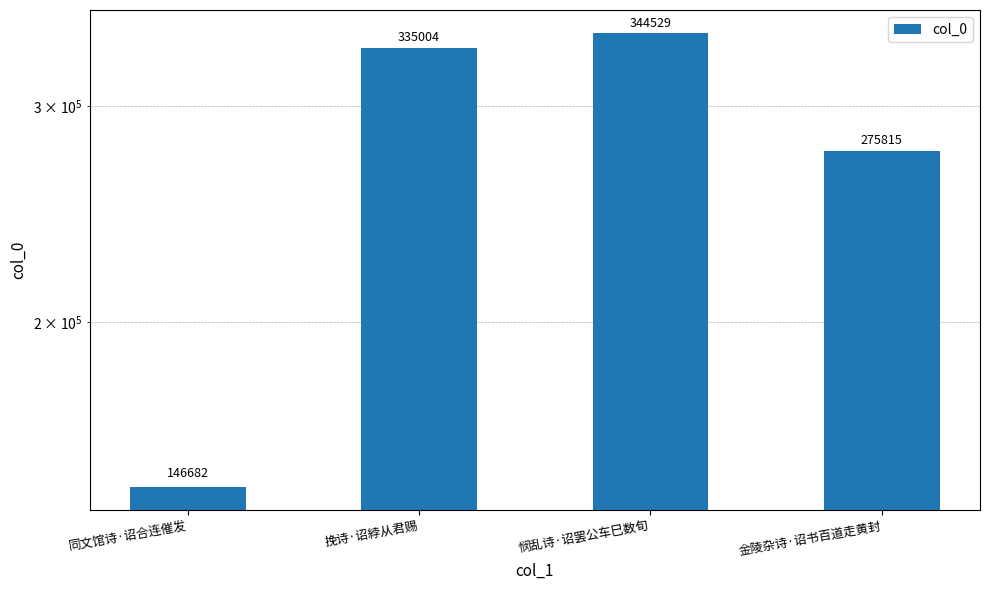

Which label corresponds to the smallest value in the chart?

同文馆诗·诏合连催发